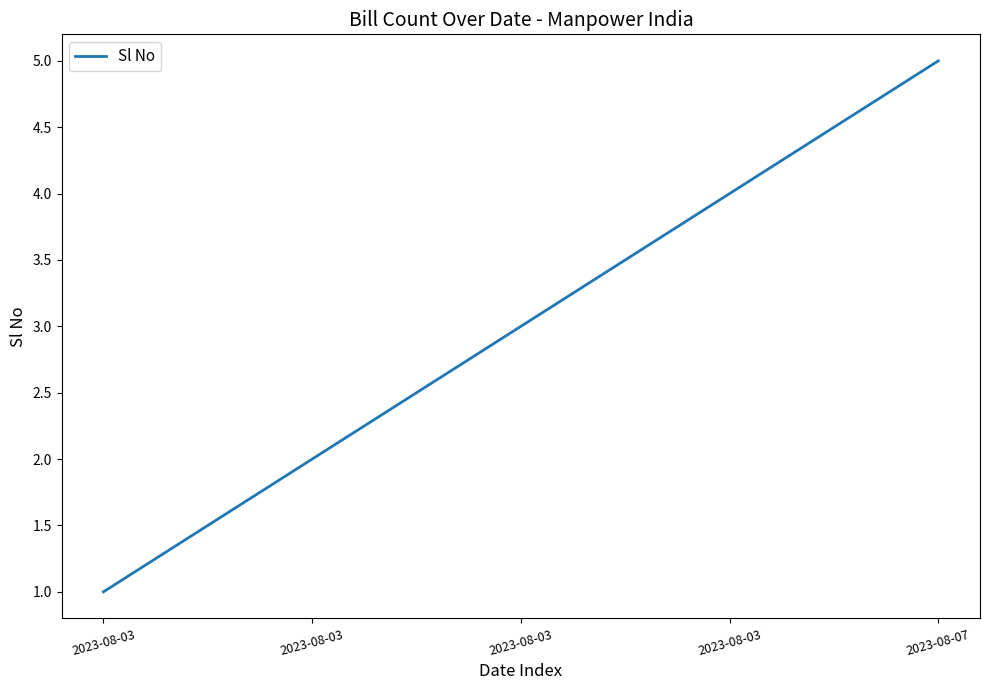

What is the average value?

3